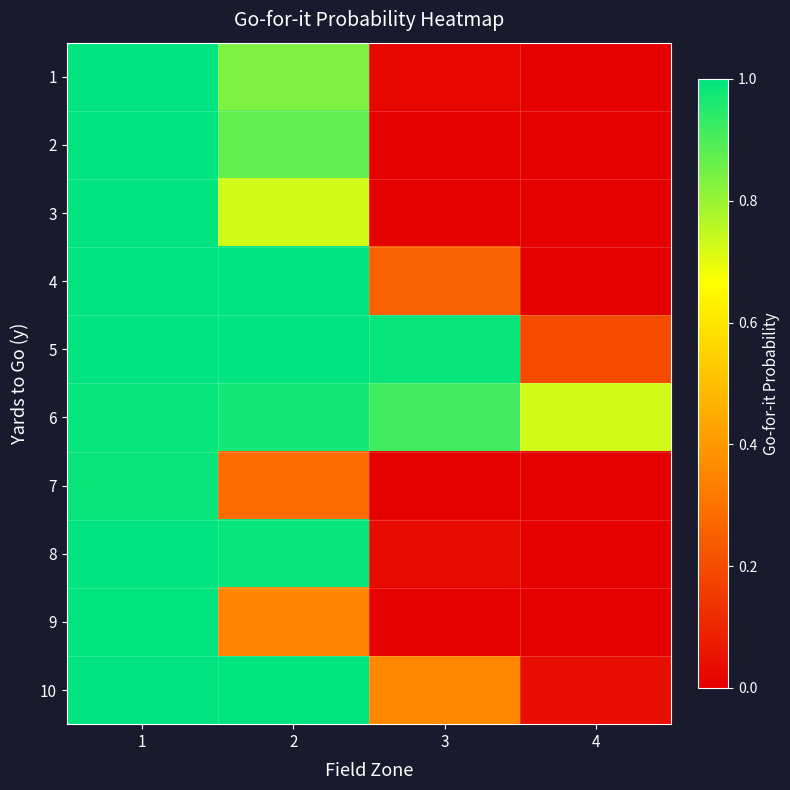

Between 1 and 4, which series saw the biggest shift?

2